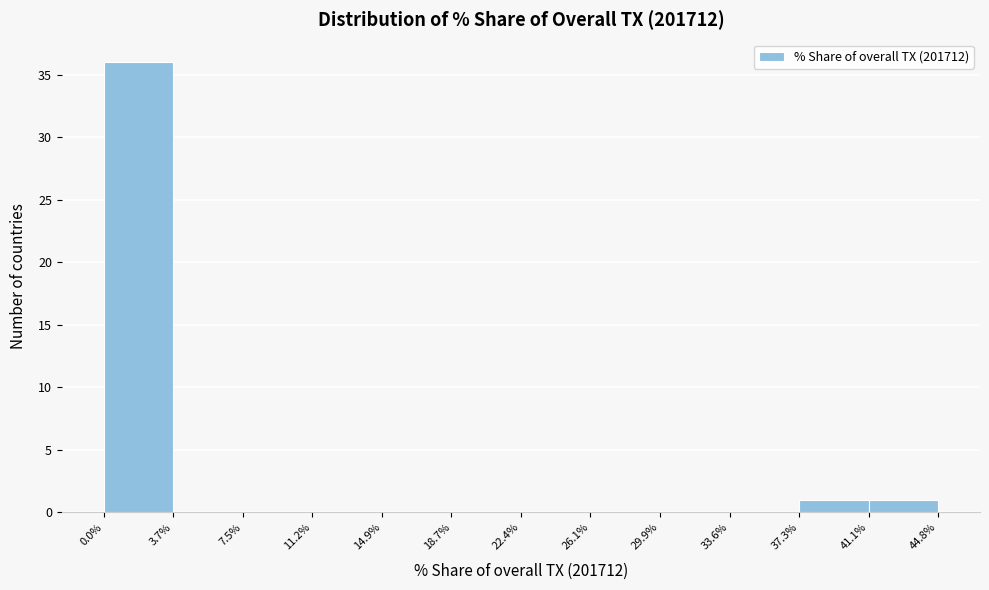

Over which range of the x-axis is the bar tallest?

0.0% to 3.7%